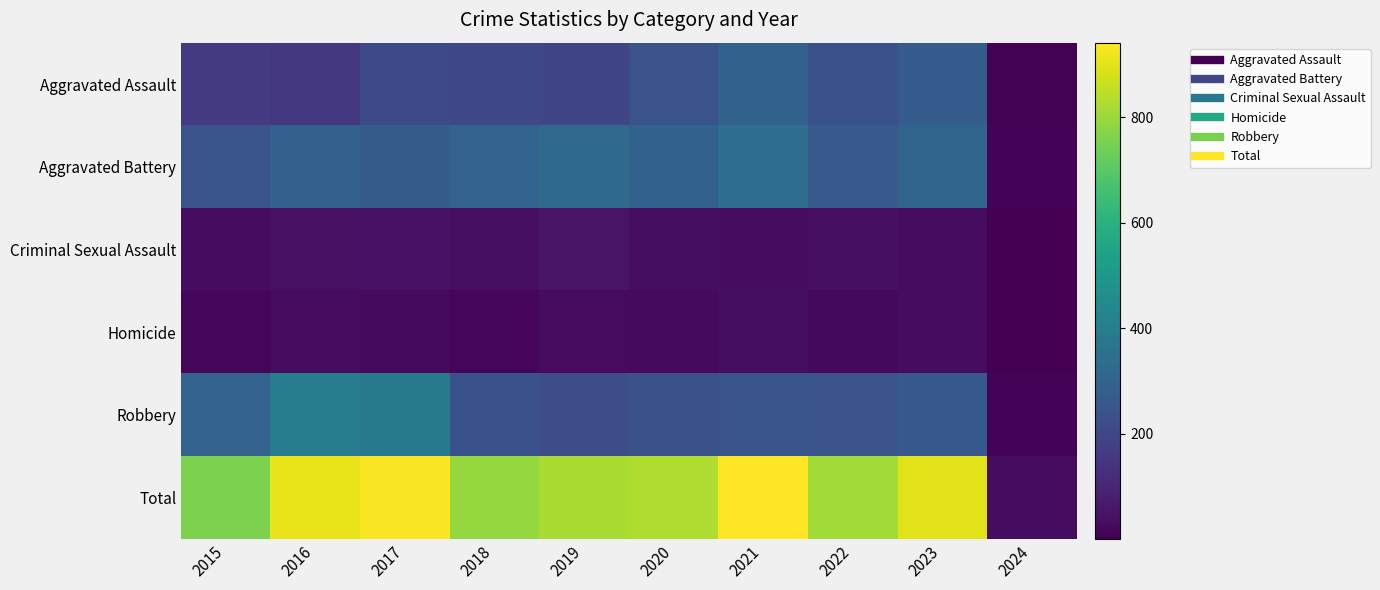

What is the total value across all series at 2016?

1816